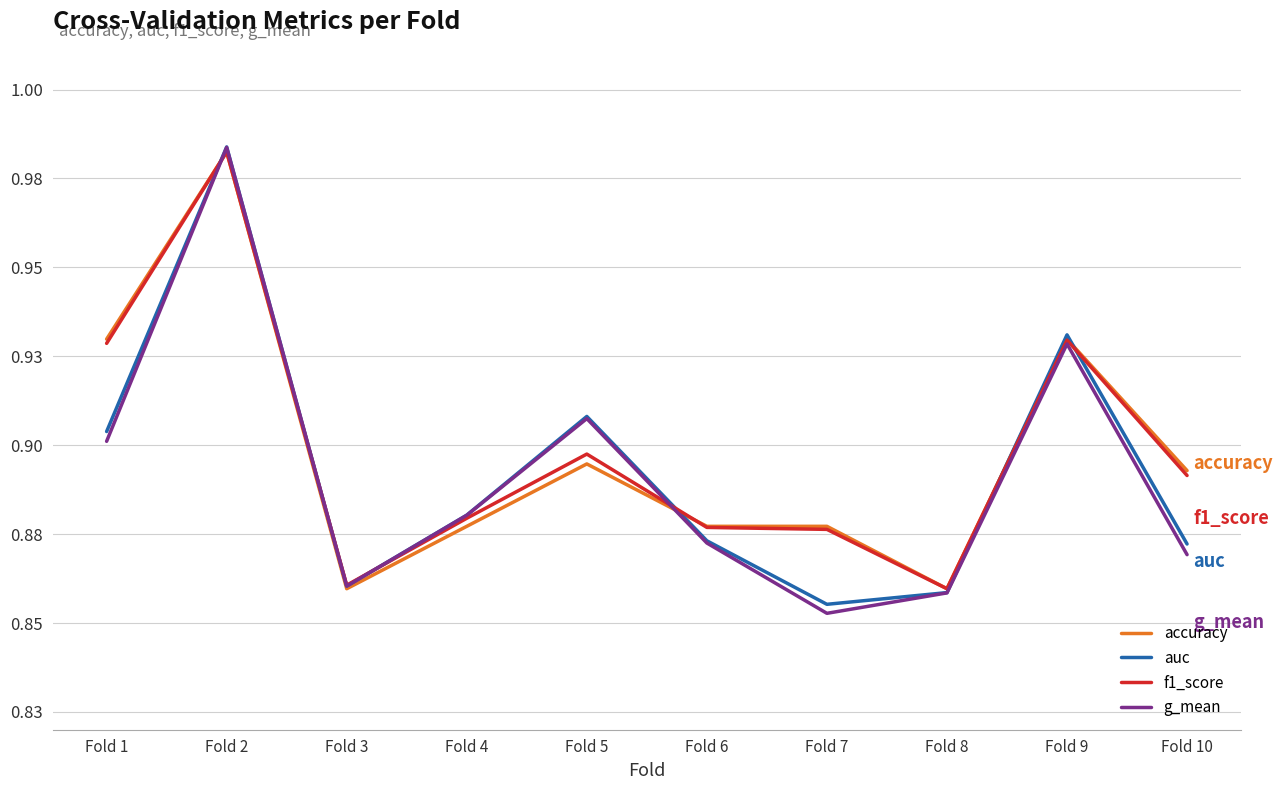

Between which two adjacent categories do f1_score and g_mean first intersect?

Fold 1 and Fold 2